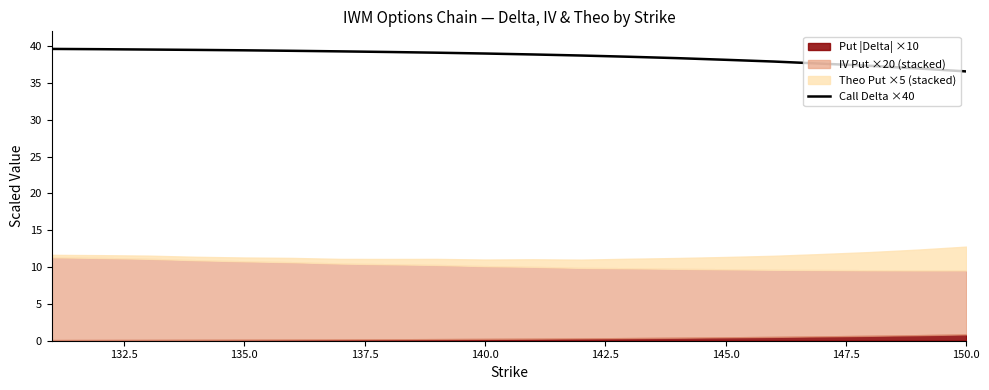

True or false: Call Delta ×40 has a value of 57.2 at 135.0.

False